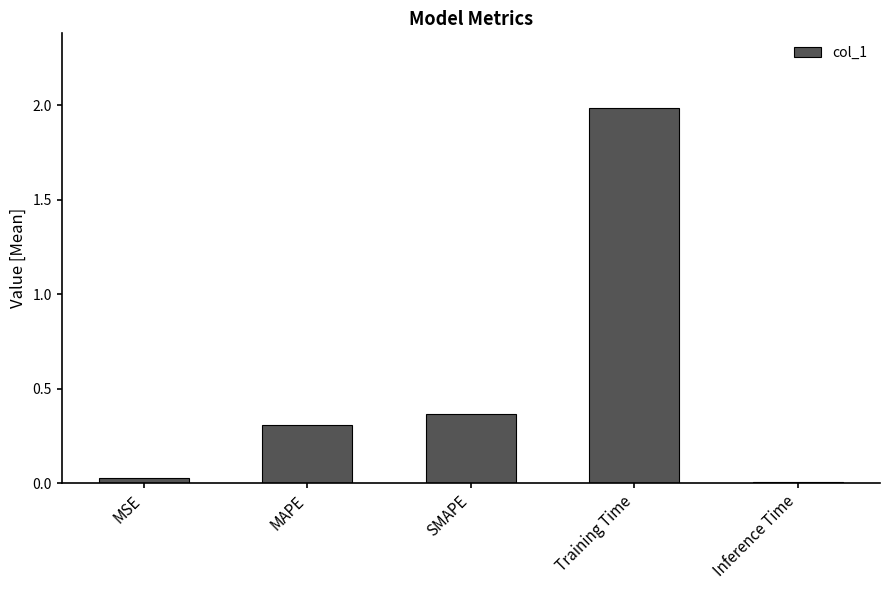

What is the average value?

0.5